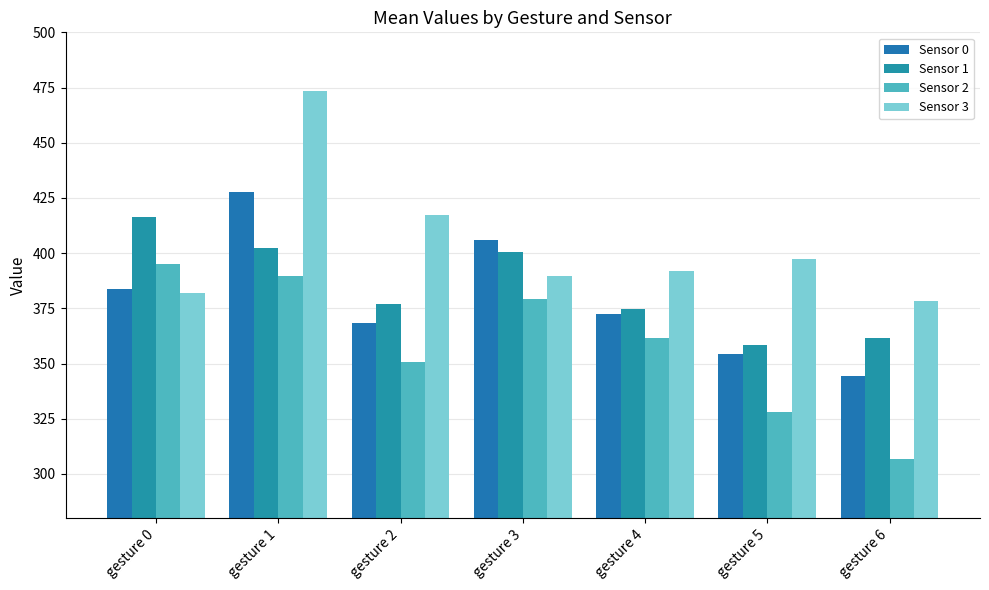

What is the highest value of the Sensor 0 series?

427.7